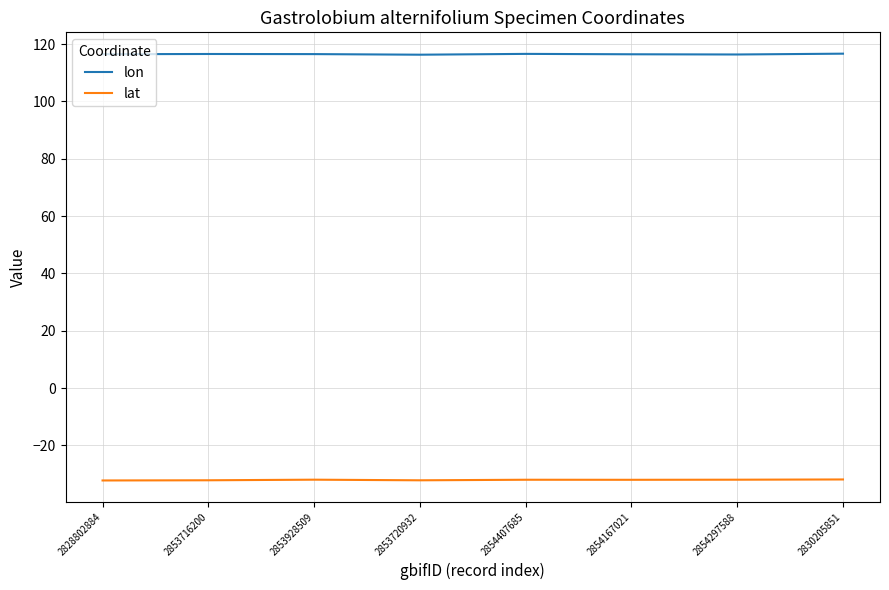

Rank the series at 2828802884 from lowest to highest value.

lat, lon